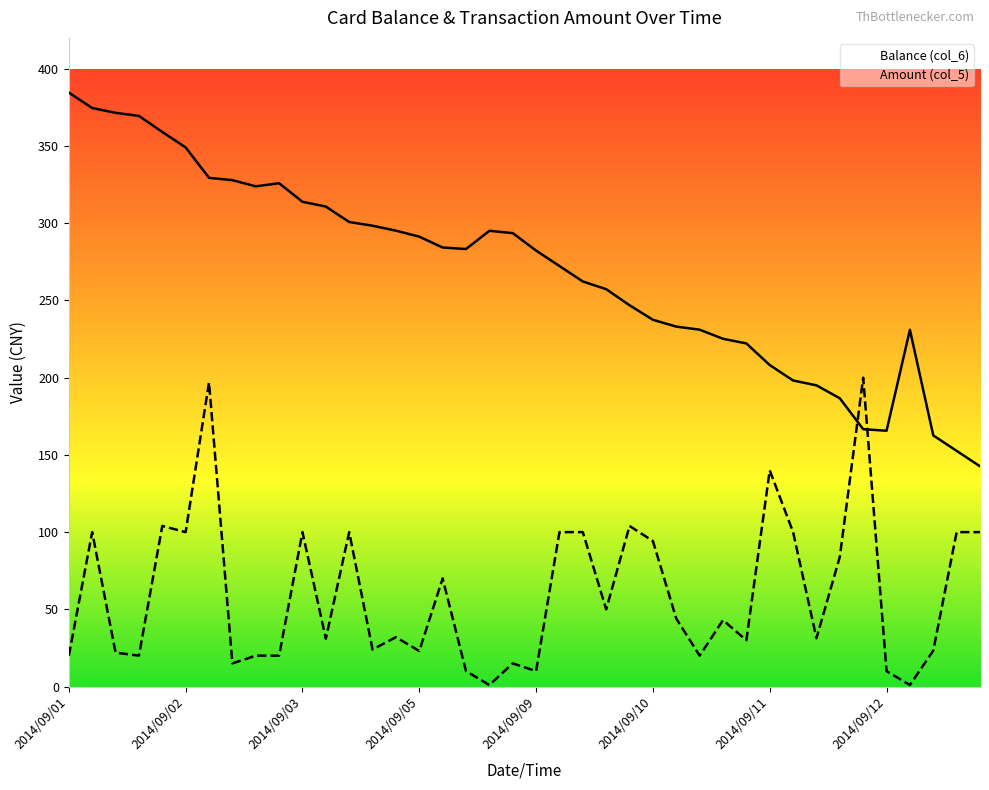

Is the value of Amount (col_5) at 28 greater than the value of Balance (col_6) at 11?

No